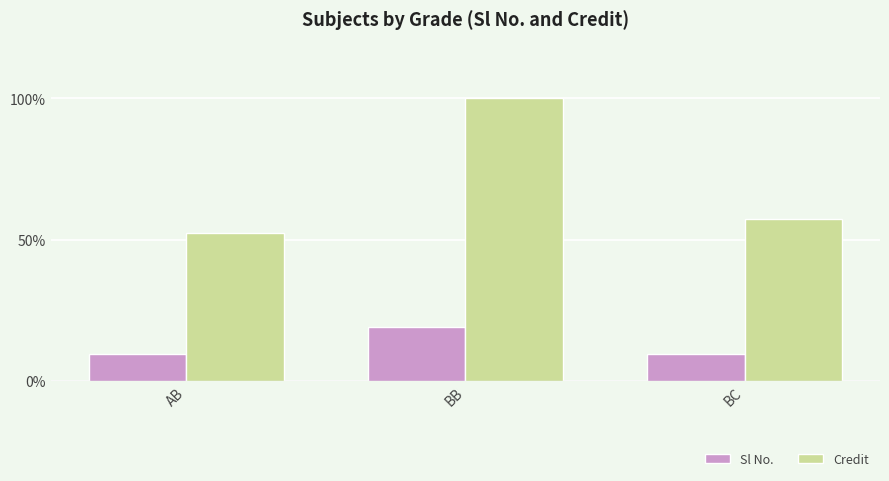

At BC, list the series in order from smallest to largest.

Sl No., Credit